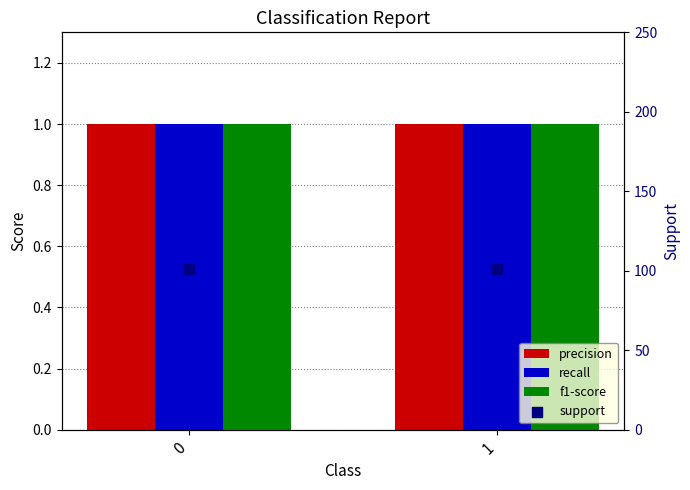

What are all the series names shown in the legend?

precision, recall, f1-score, support